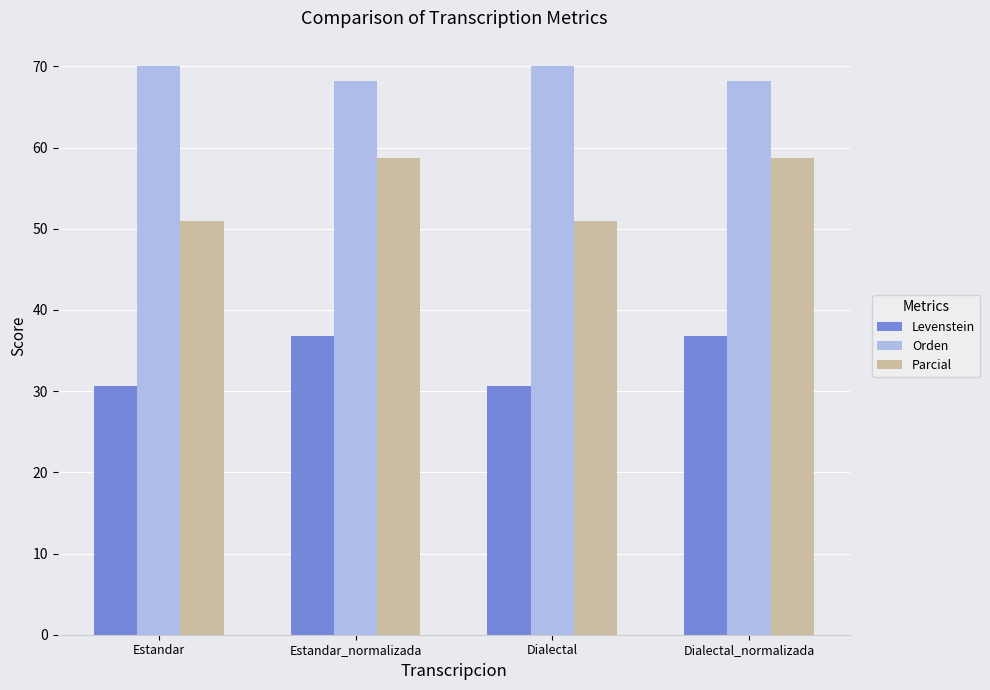

Count the number of categories in the chart.

4